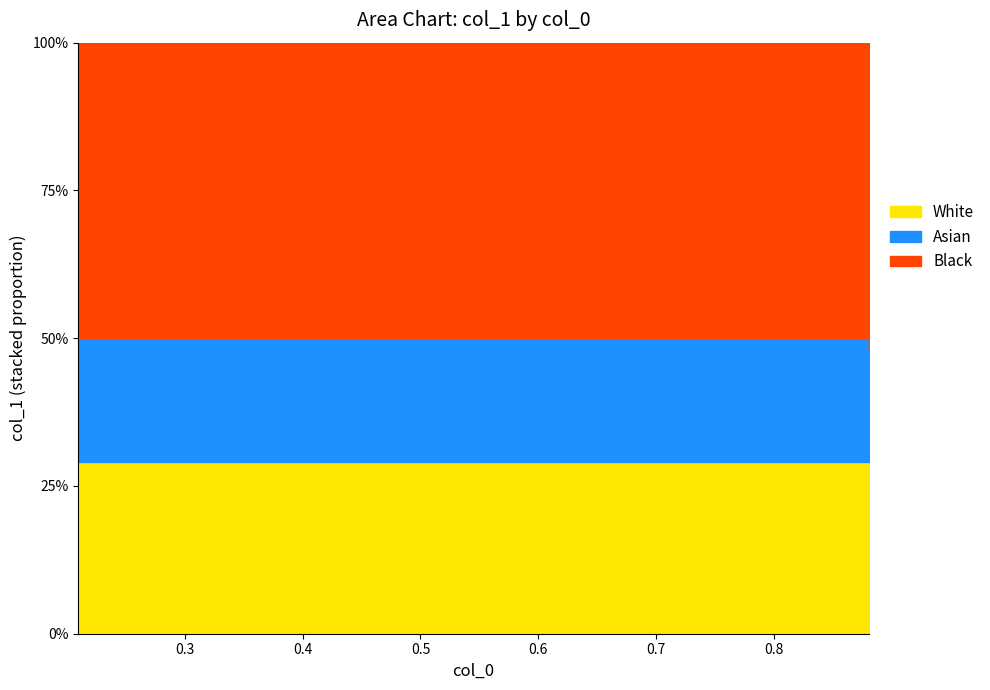

Which category has the lowest value across all series?

0.21